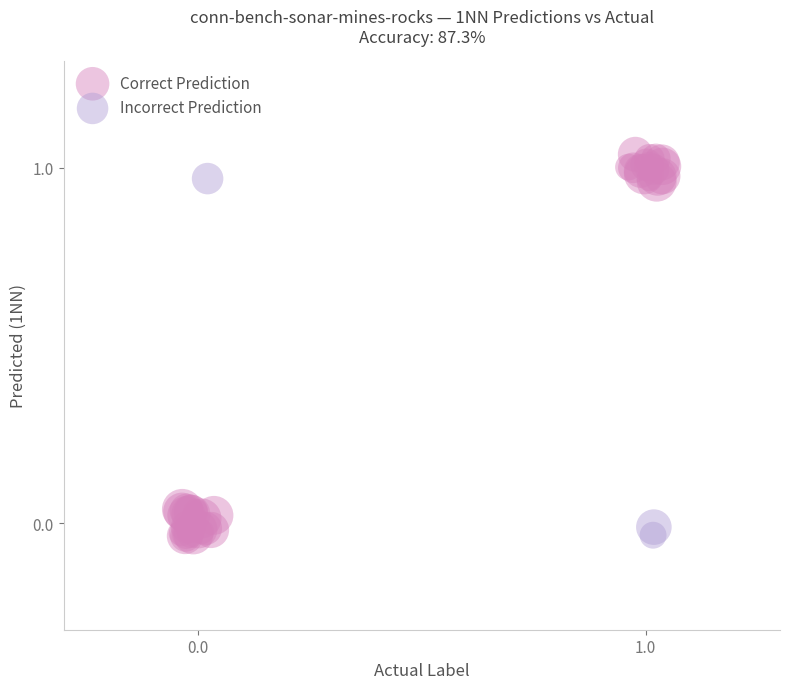

Which series has the widest spread of Y values?

Correct Prediction